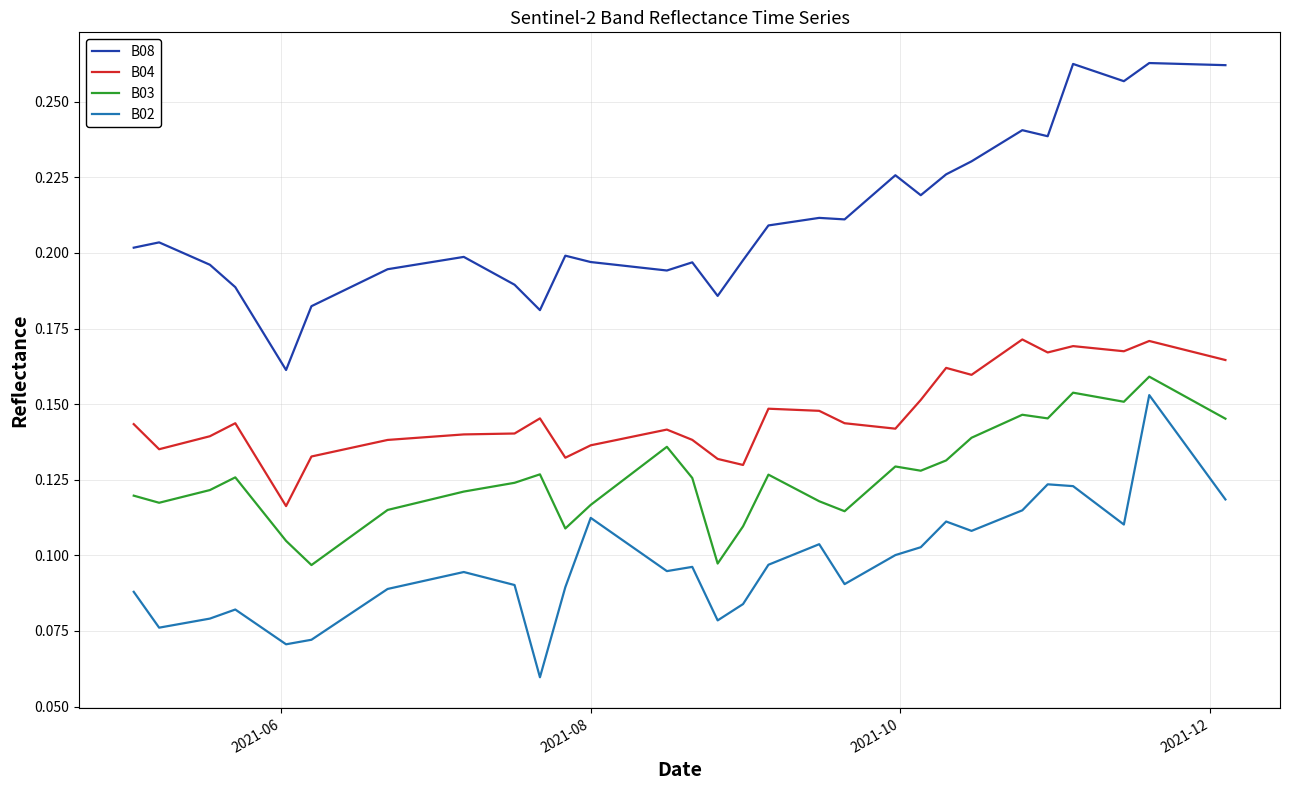

List the series in order of their overall mean, highest first.

B08, B04, B03, B02